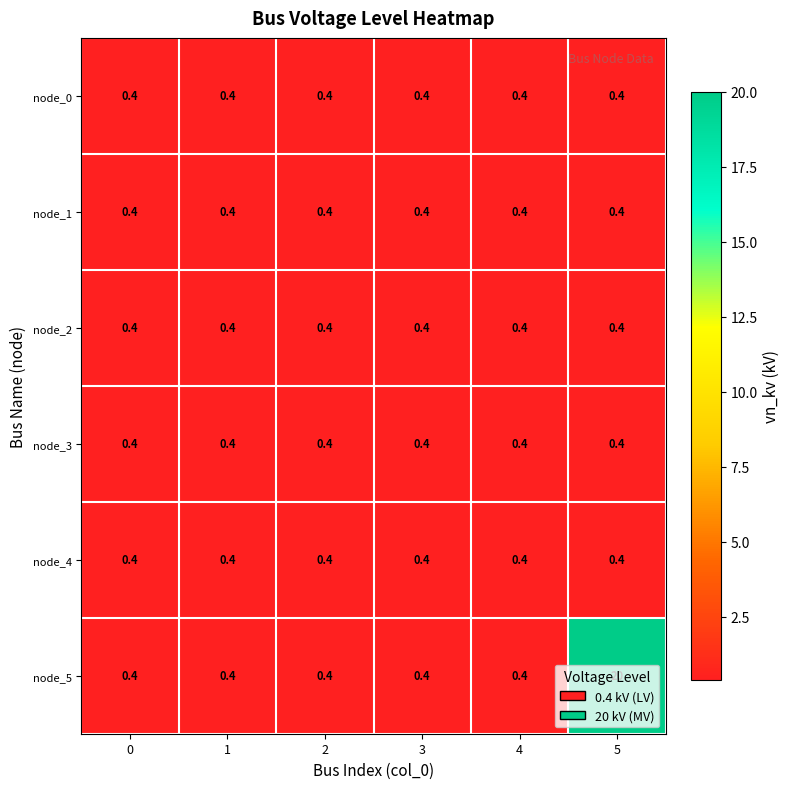

True or false: node_4 has a value of 0.7 at 0.

False